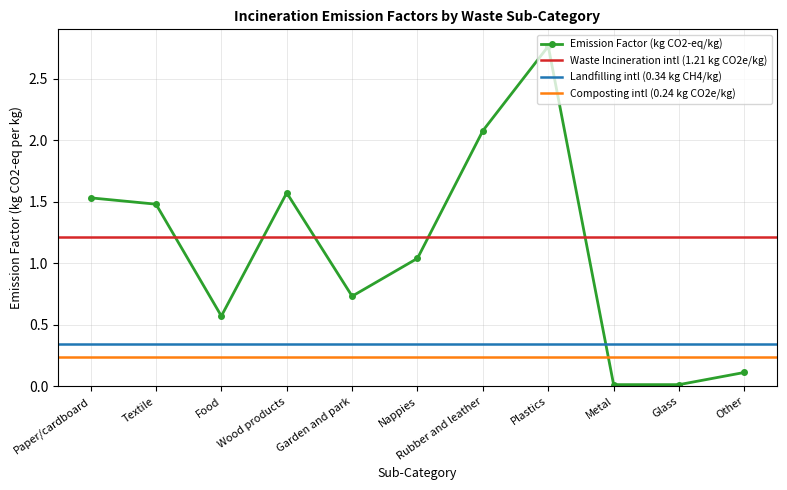

What is the difference between the values at Rubber and leather and Textile?

0.6